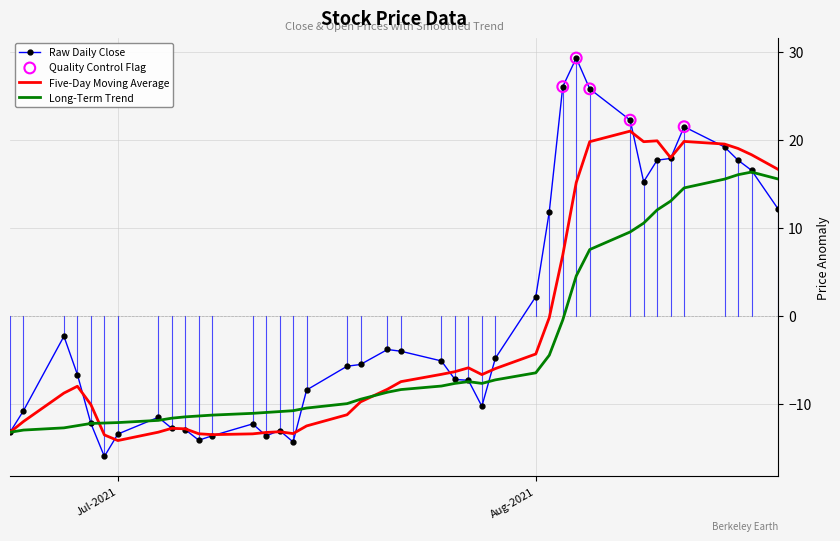

At how many categories does at least one series exceed 23?

3